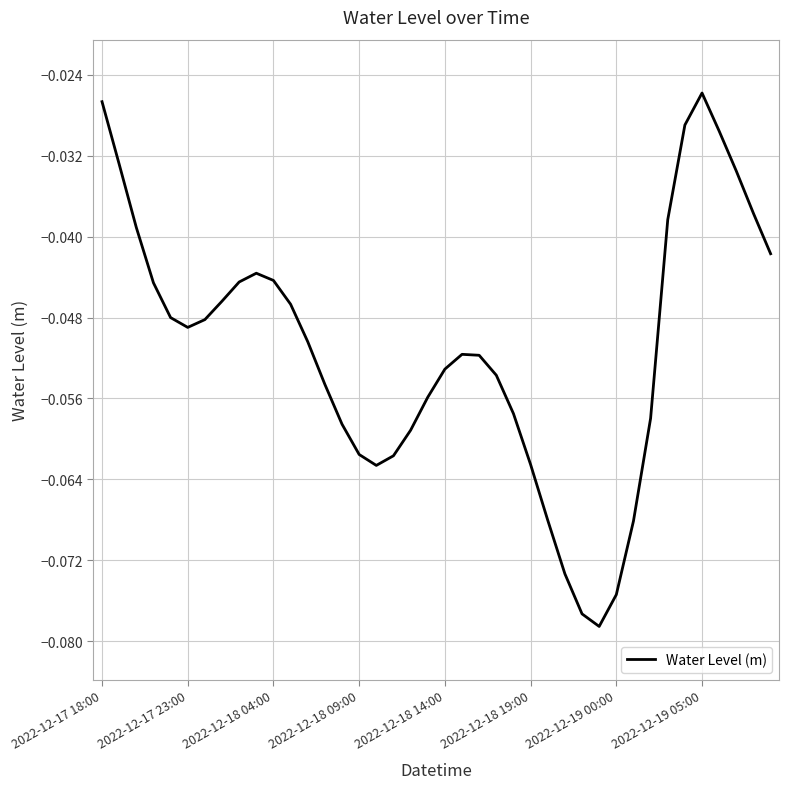

How many interior local peaks (higher than both neighbors) does the data have?

3